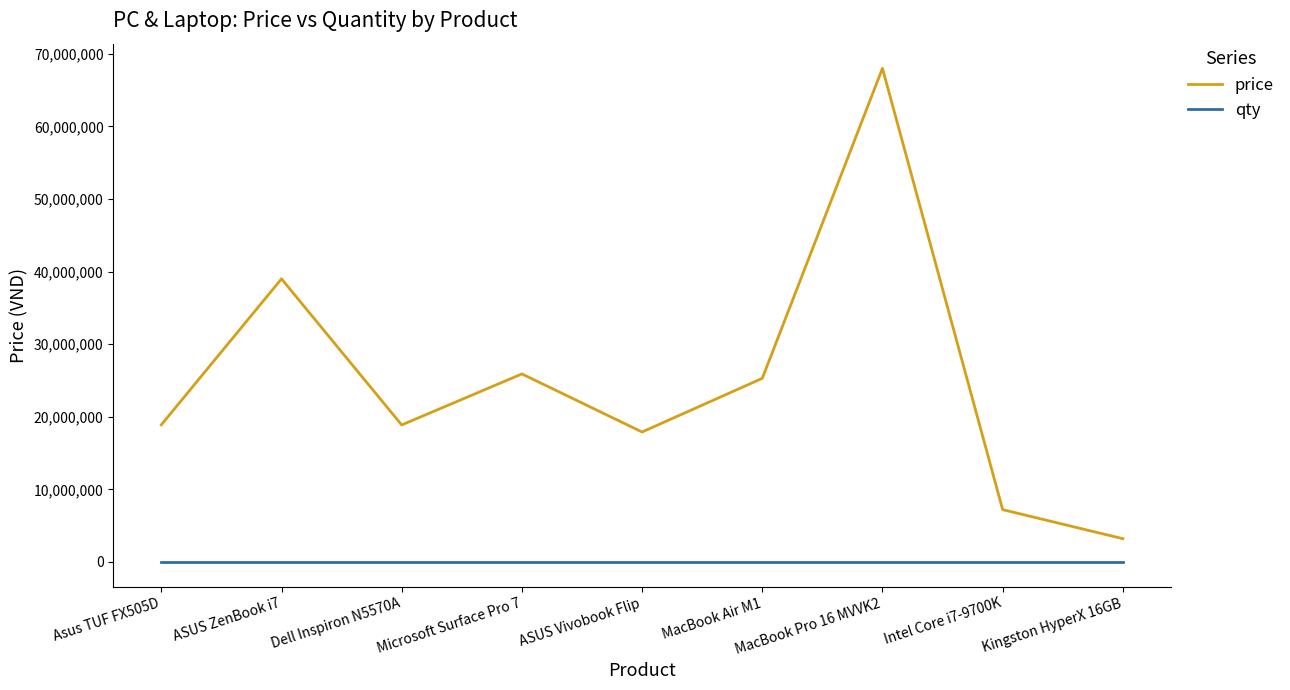

Where is price nearest to the value 35600000?

ASUS ZenBook i7